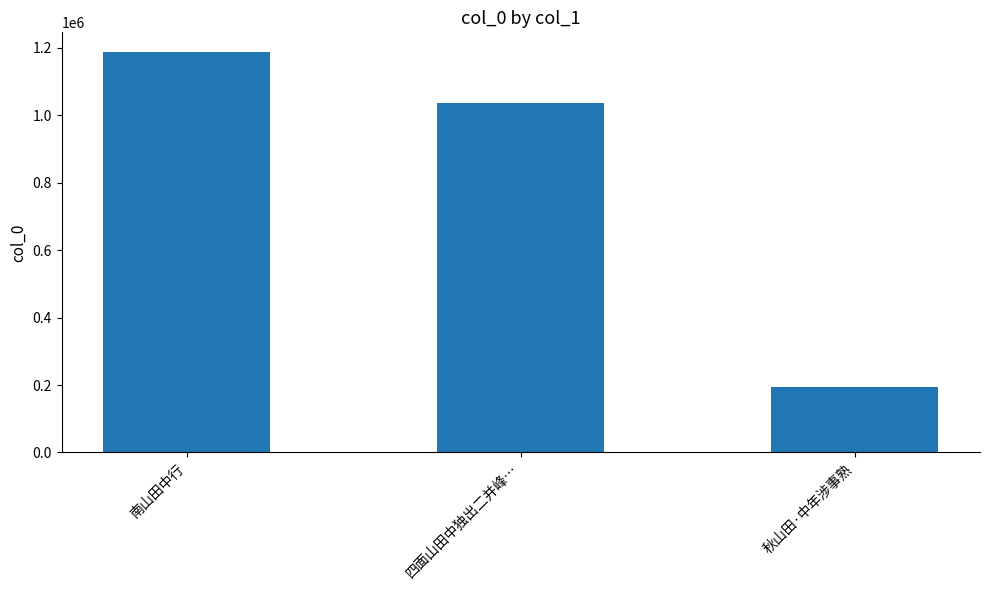

The chart shows a value of 1186540 at 南山田中行. True or false?

True